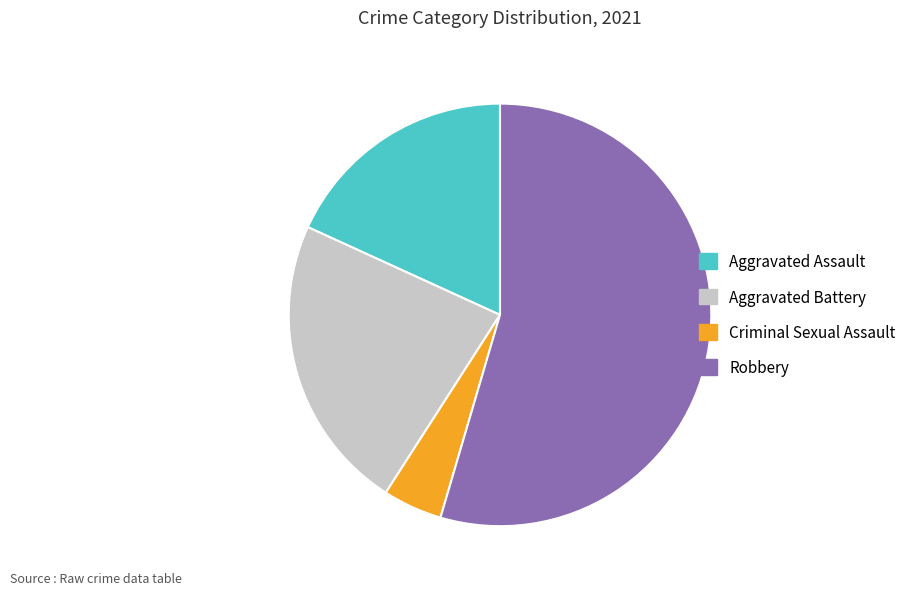

What is the largest slice in the pie chart?

Robbery